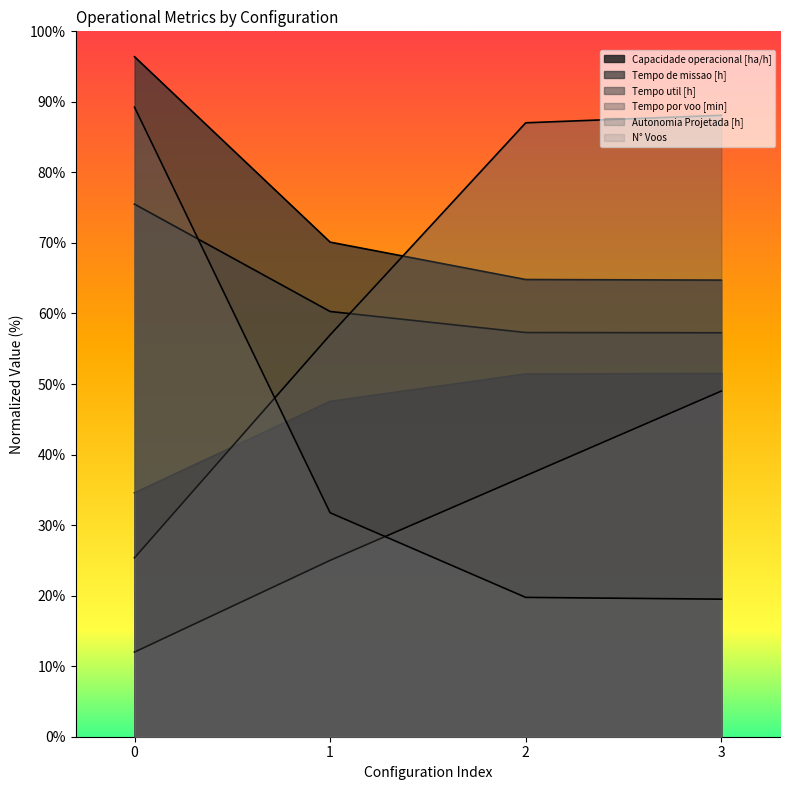

True or false: Tempo por voo [min] has a value of 32.6 at 3.

False